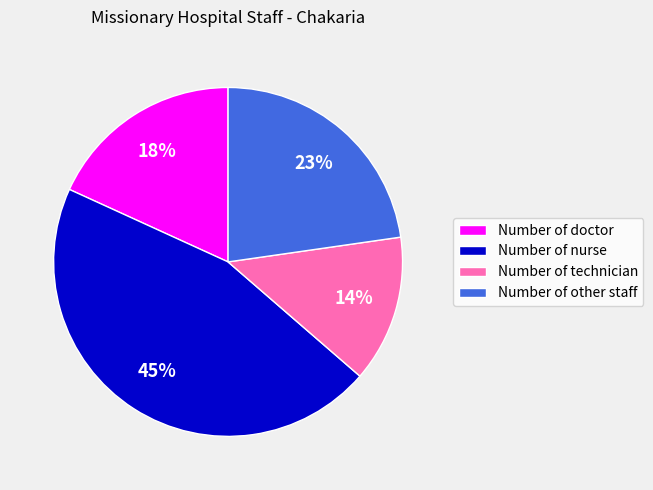

To the nearest percent, what is the combined percentage of Number of other staff and Number of nurse?

68%